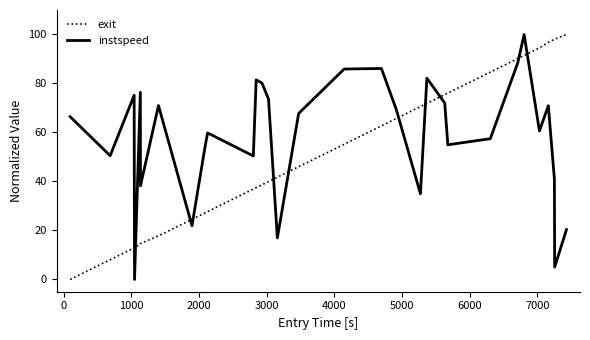

List the series in order of their overall mean, highest first.

instspeed, exit